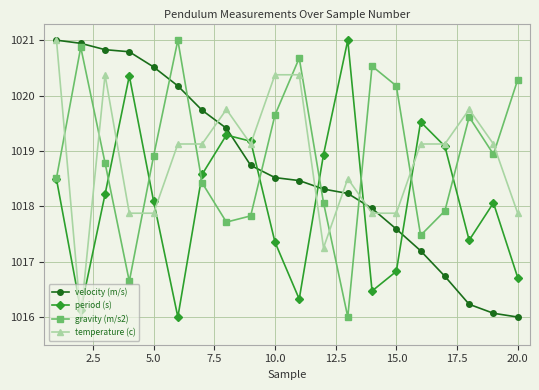

At how many categories does at least one series exceed 1020?

12